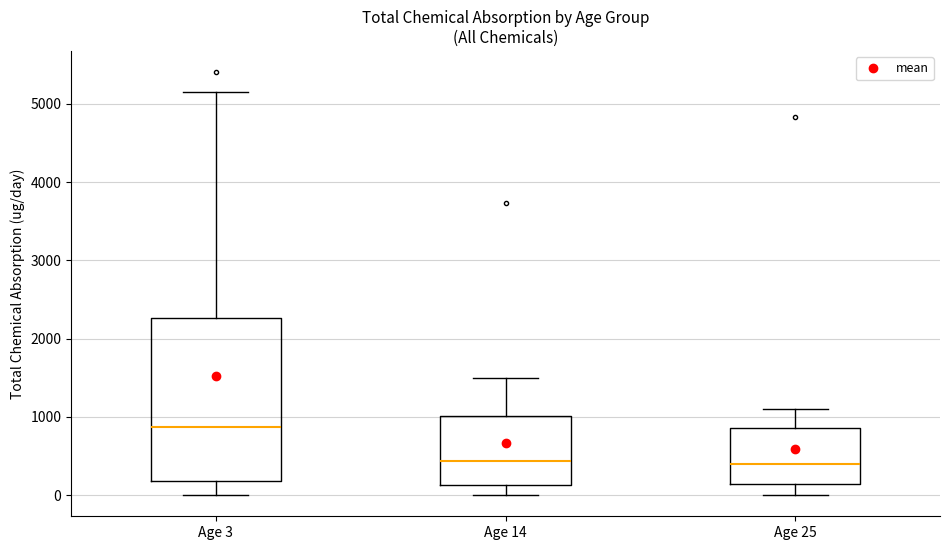

Which box is the tallest, from its lower edge to its upper edge?

Age 3